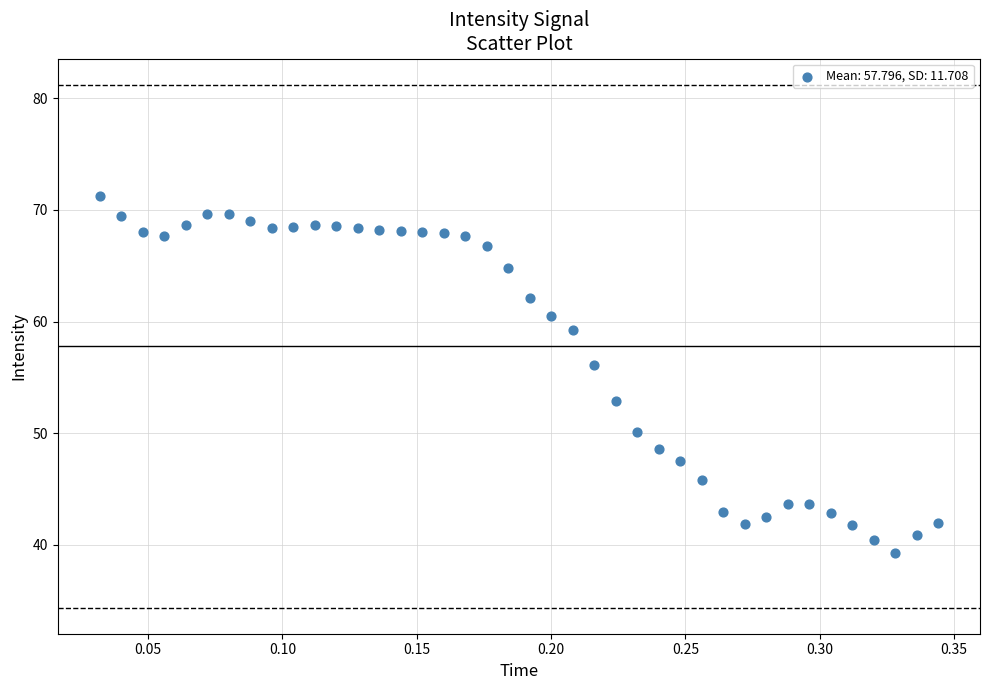

What is the range of X values (max minus min)?

0.3